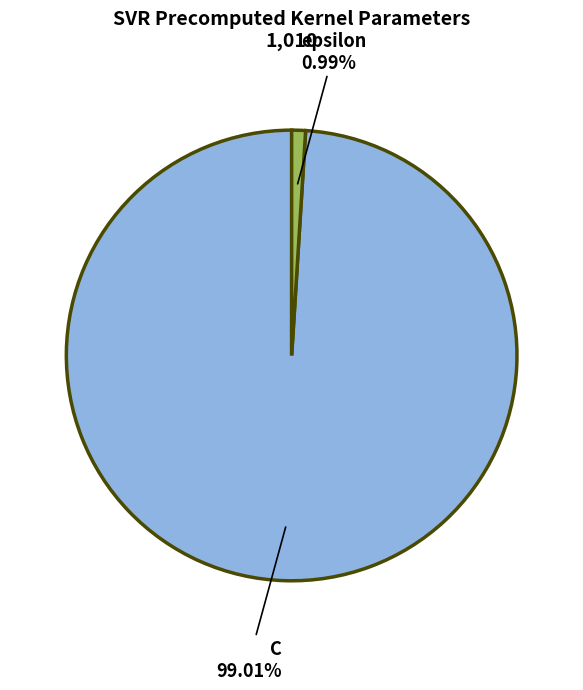

Rank the categories by value from highest to lowest.

C, epsilon